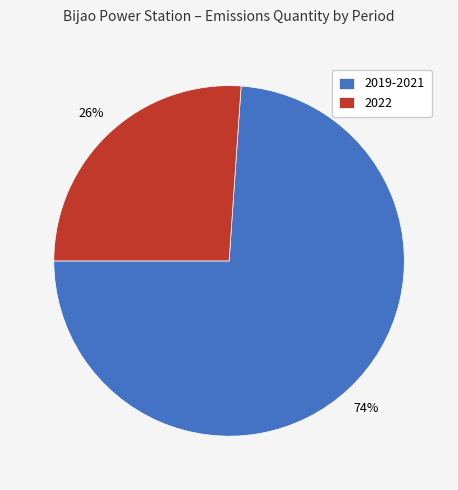

What percentage is the 2019-2021 slice, to the nearest percent?

74%